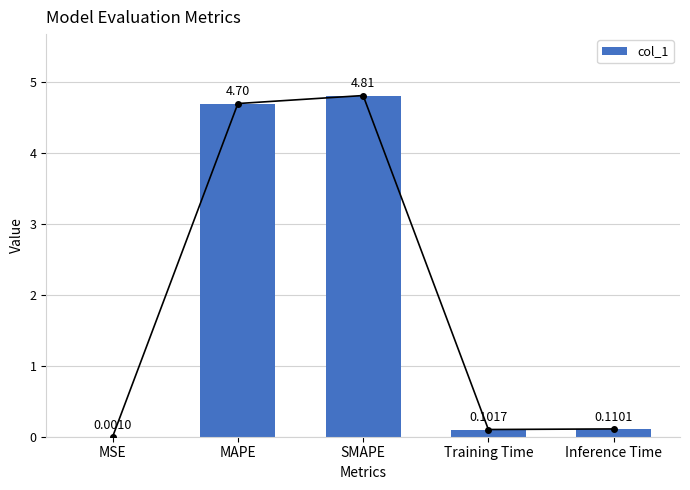

Reading left to right, list all the values displayed in this chart.

MSE=0.0	MAPE=4.7	SMAPE=4.8	Training Time=0.1	Inference Time=0.1